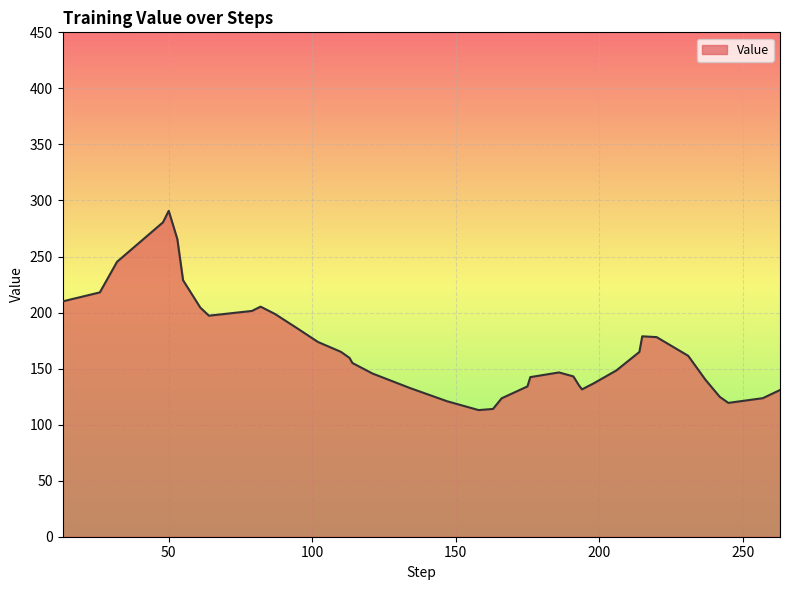

What is the greatest value displayed?

290.7